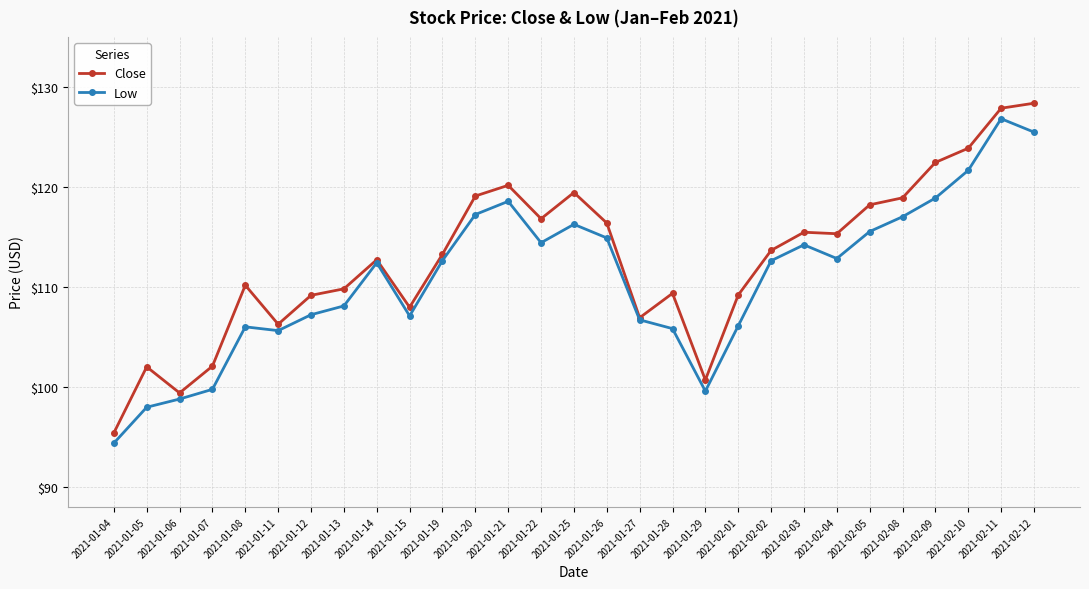

What is the label of the 2nd point from the left?

2021-01-05